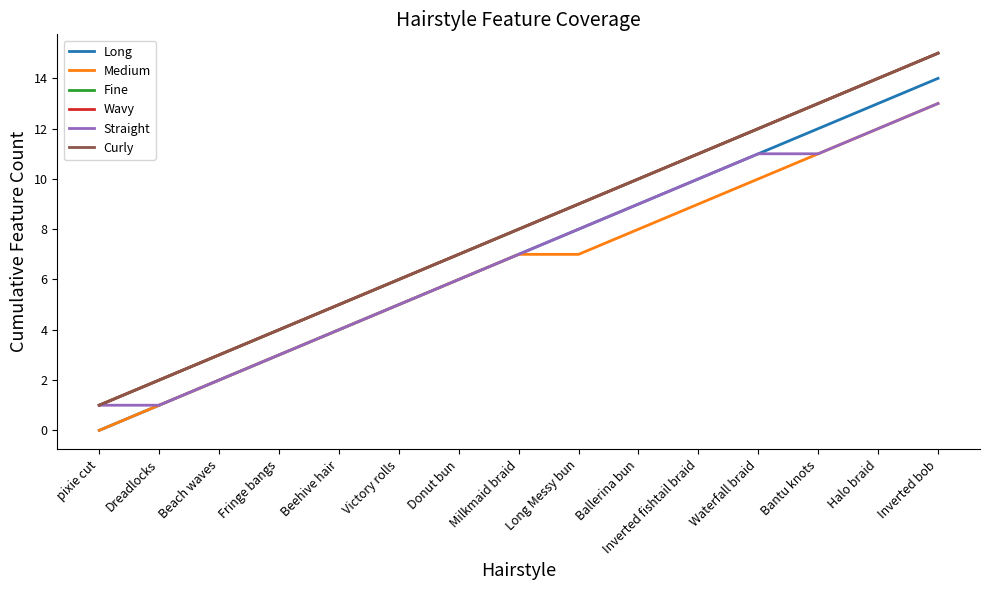

Where does the Wavy series first go above 8?

Long Messy bun